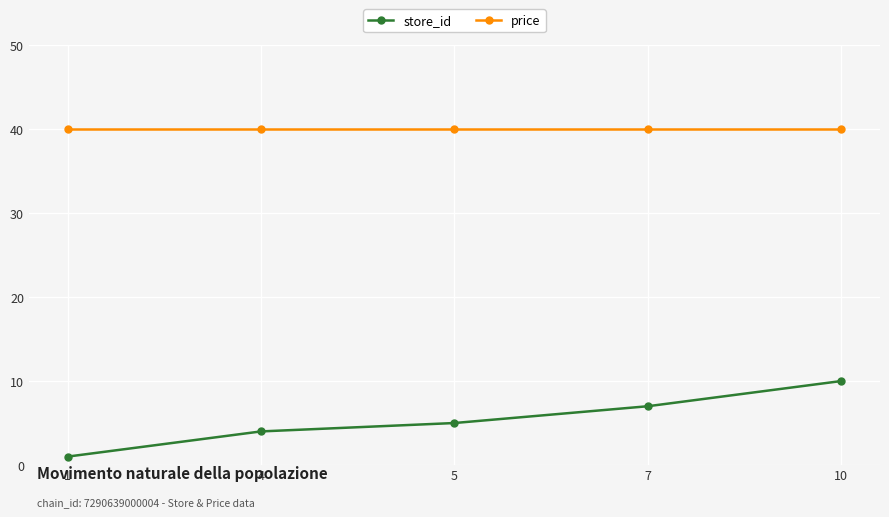

Which series has the largest range (max minus min)?

store_id